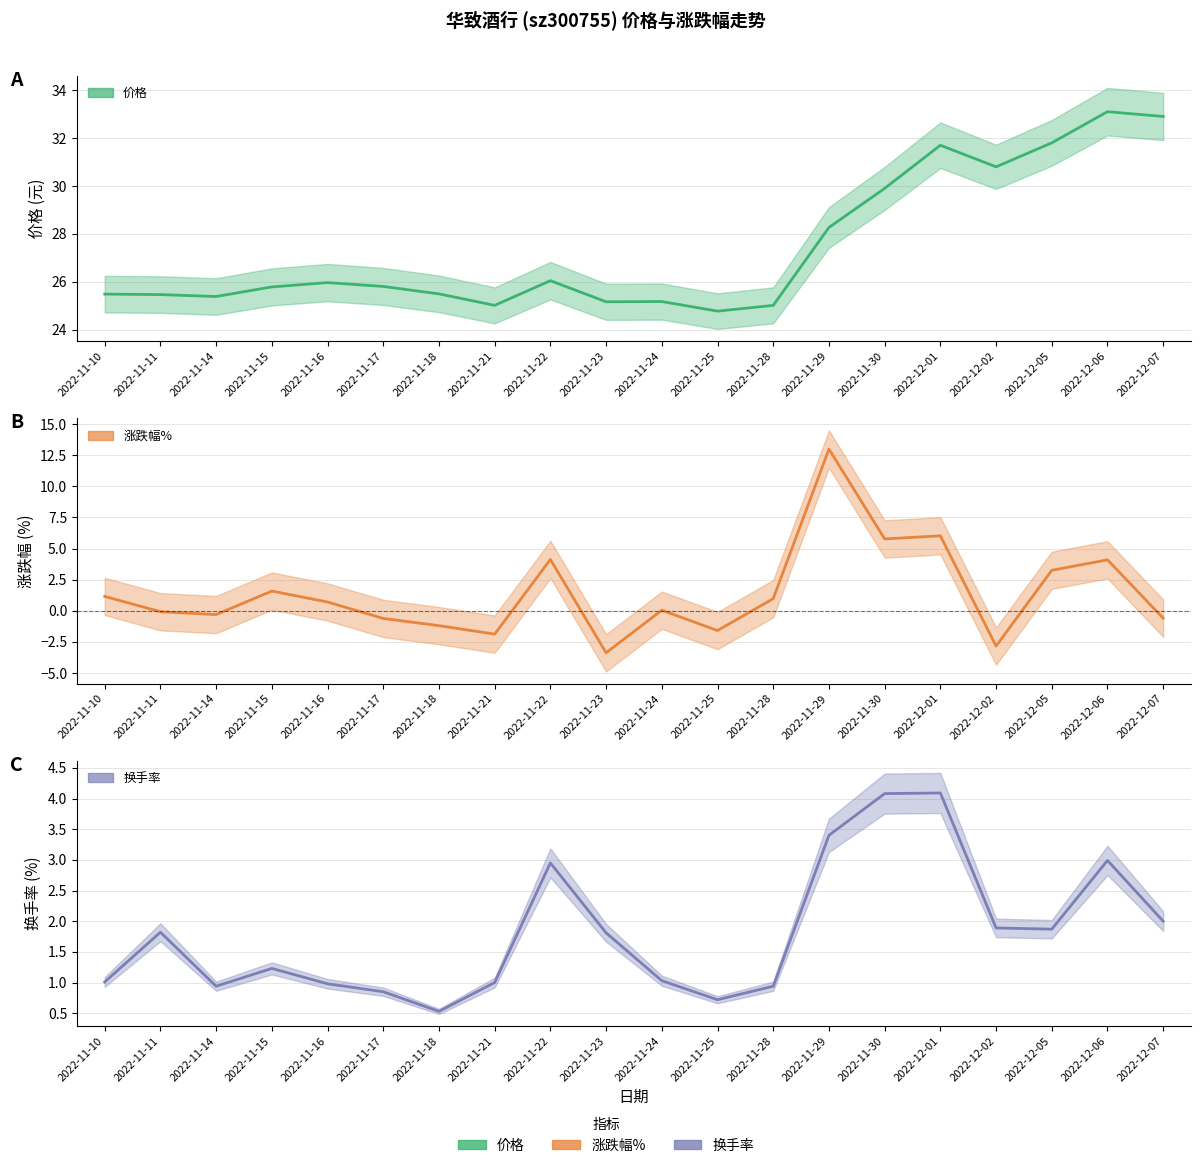

How many lines are shown in the chart?

3